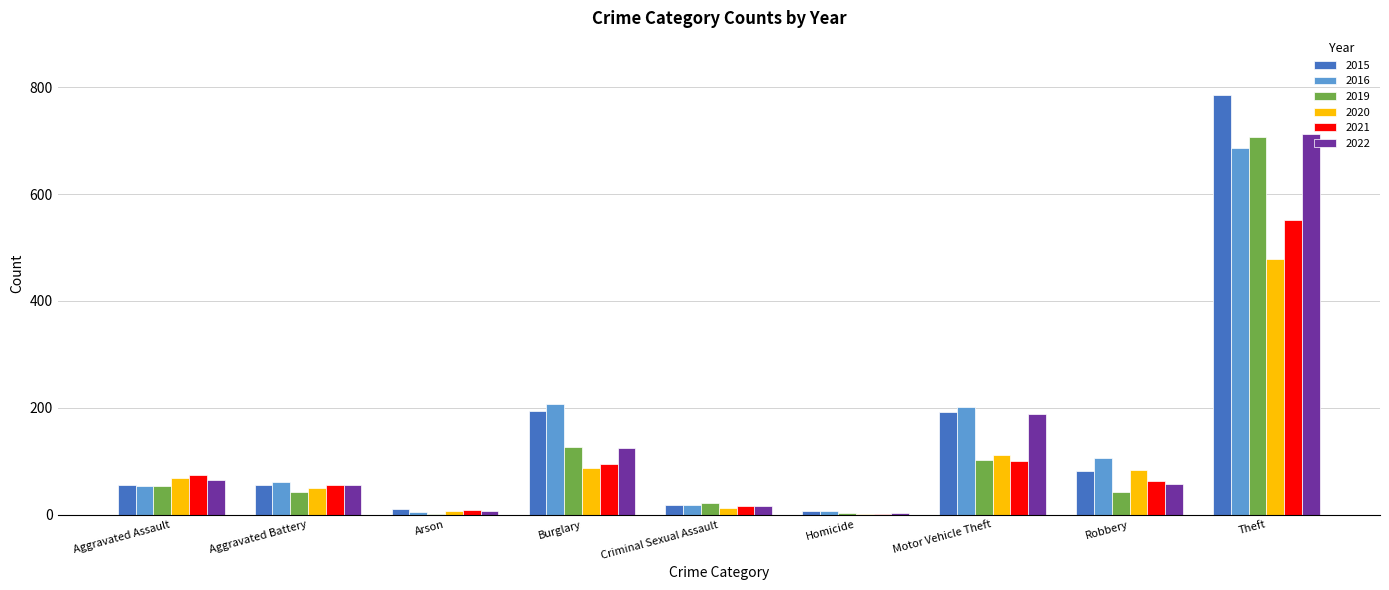

At which category is the sum across all series the highest?

Theft